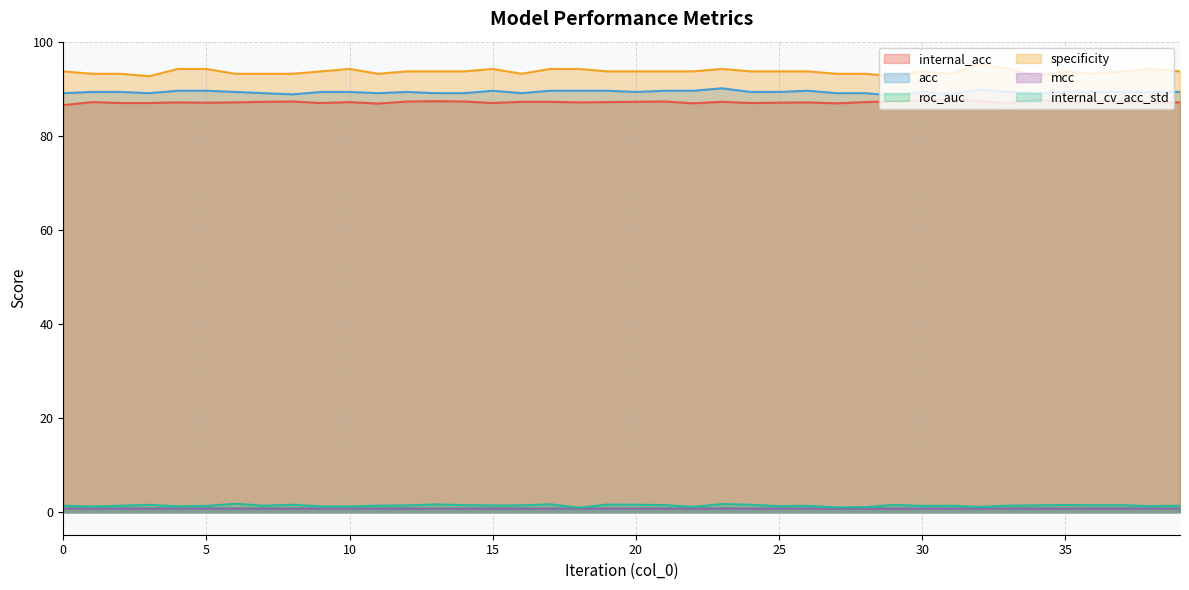

How many lines are shown in the chart?

6